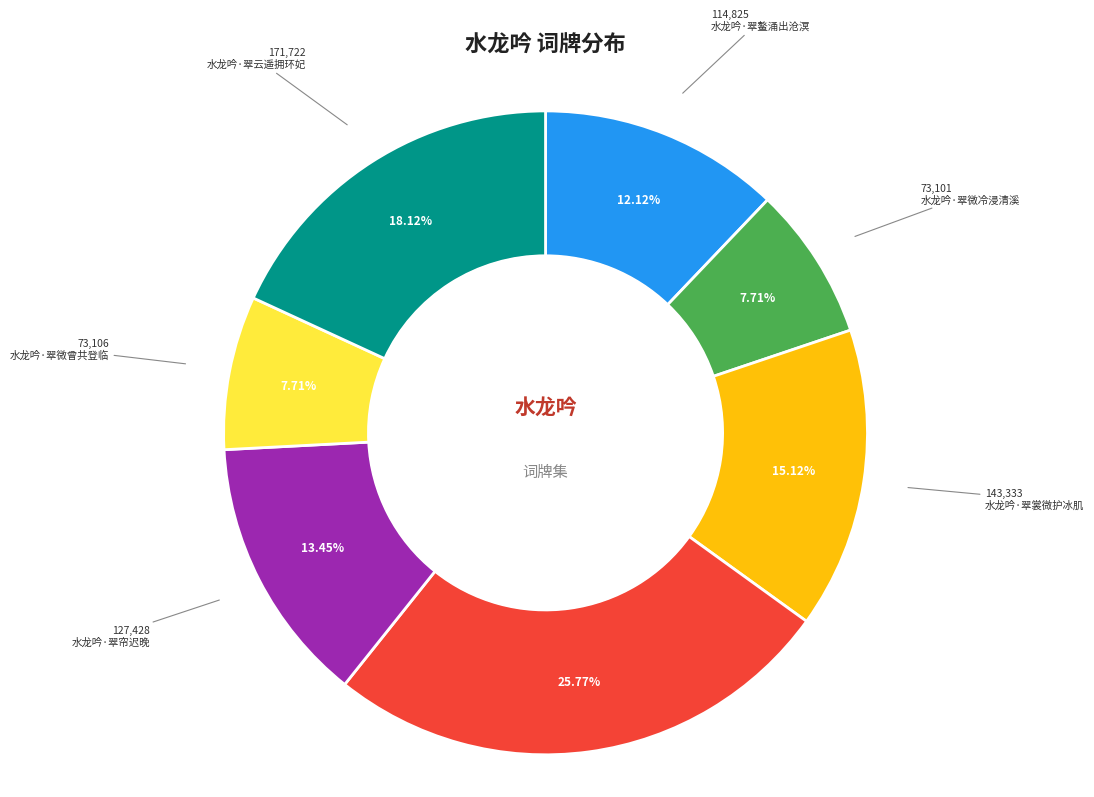

How many segments does this pie chart have?

7